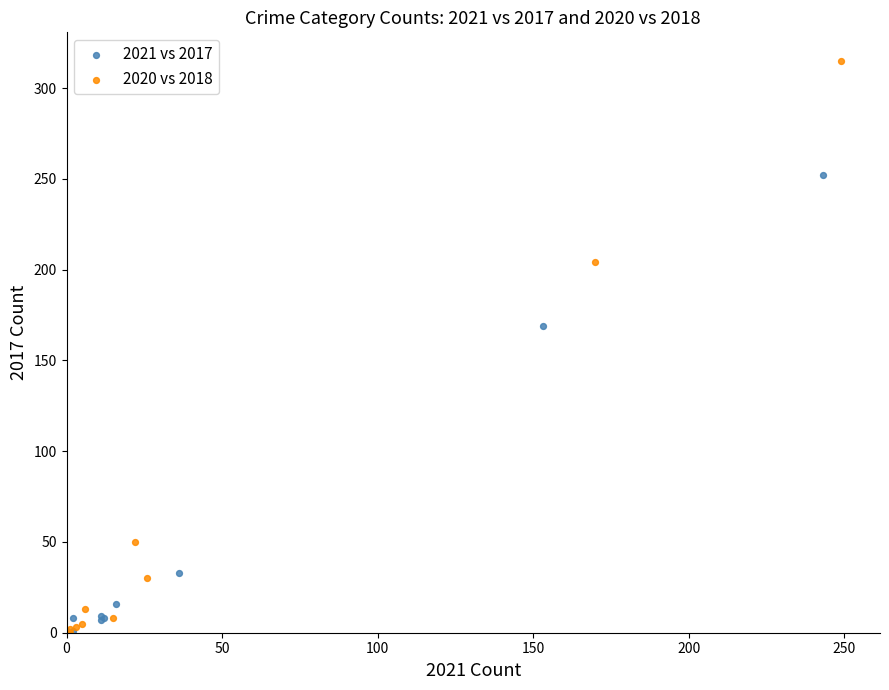

Which series has the largest Y range (max minus min)?

2020 vs 2018